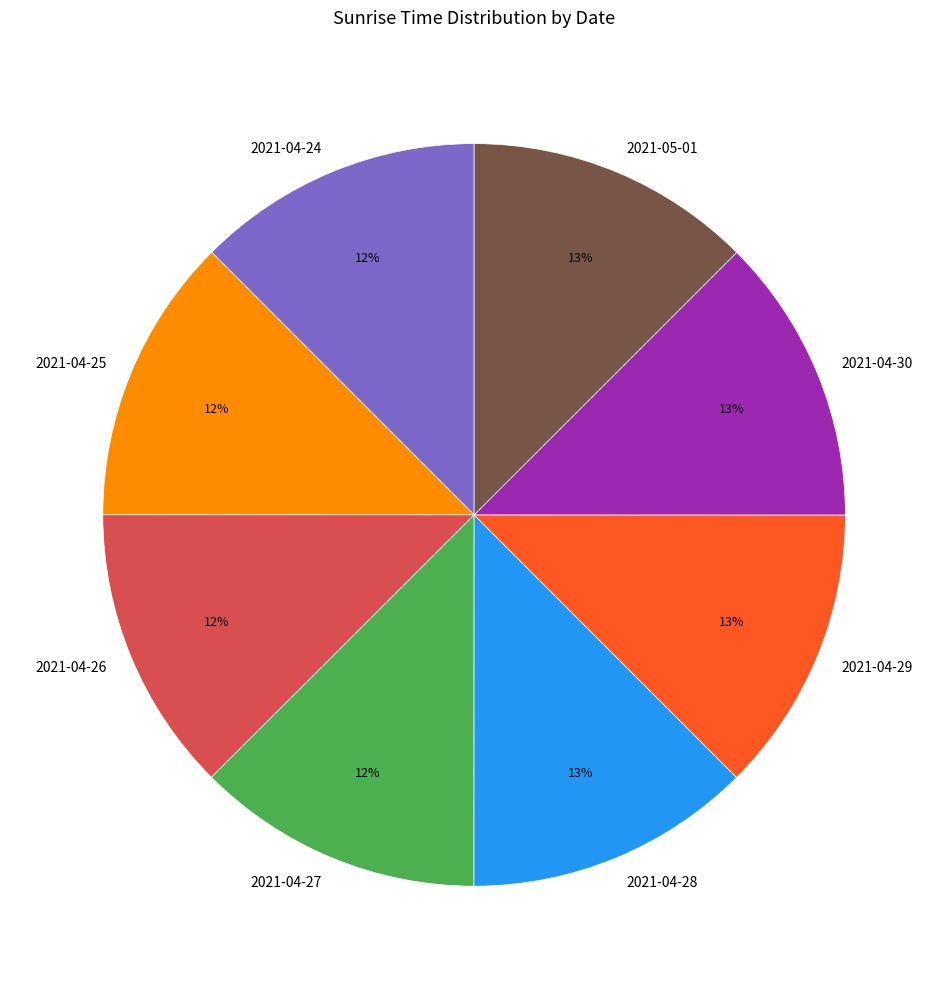

Approximately how many times larger is the value at 2021-05-01 compared to 2021-04-28?

1.0